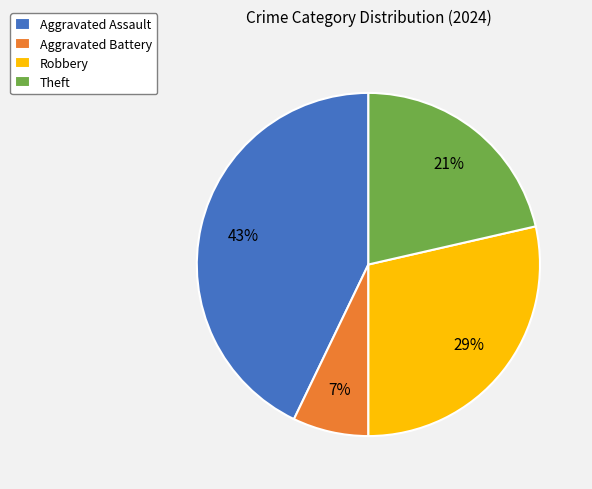

Count the number of slices in the pie.

4